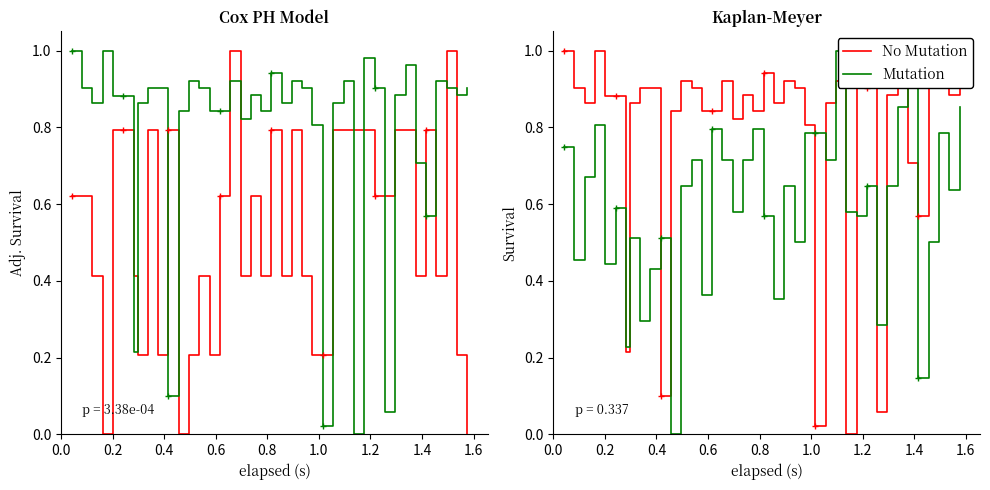

What is the difference between the second highest and minimum values in the No Mutation series?

1.0